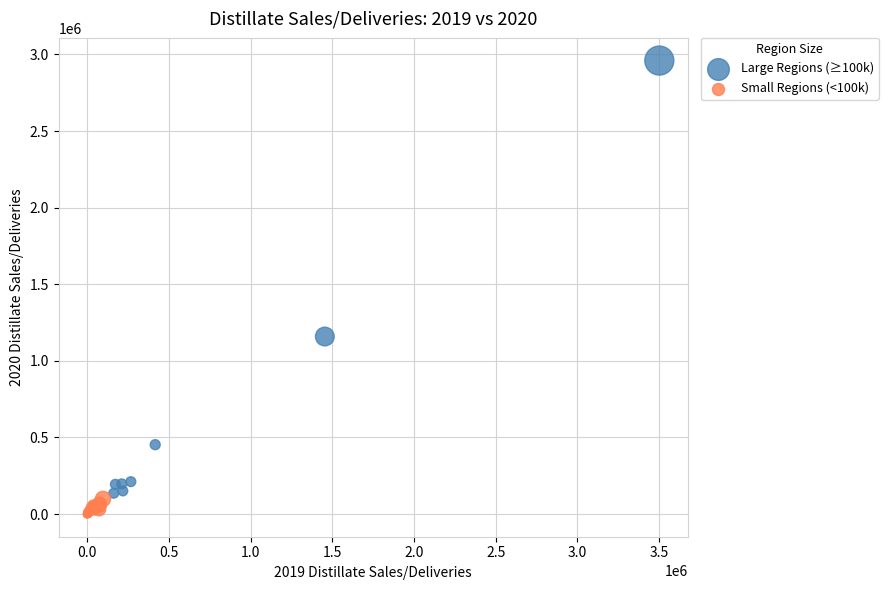

Which series reaches the minimum Y coordinate?

Small Regions (<100k)